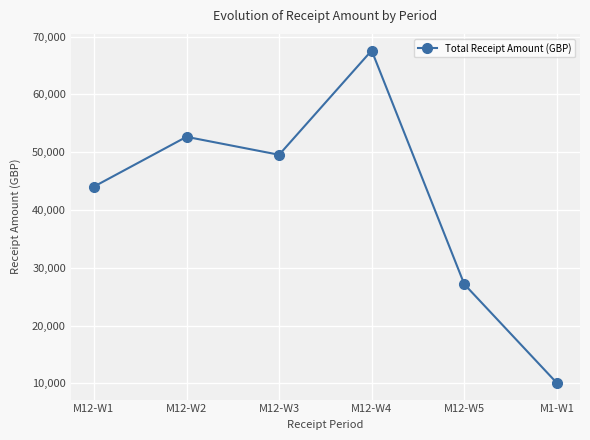

What is the value of the 2nd point from the left?

52645.2